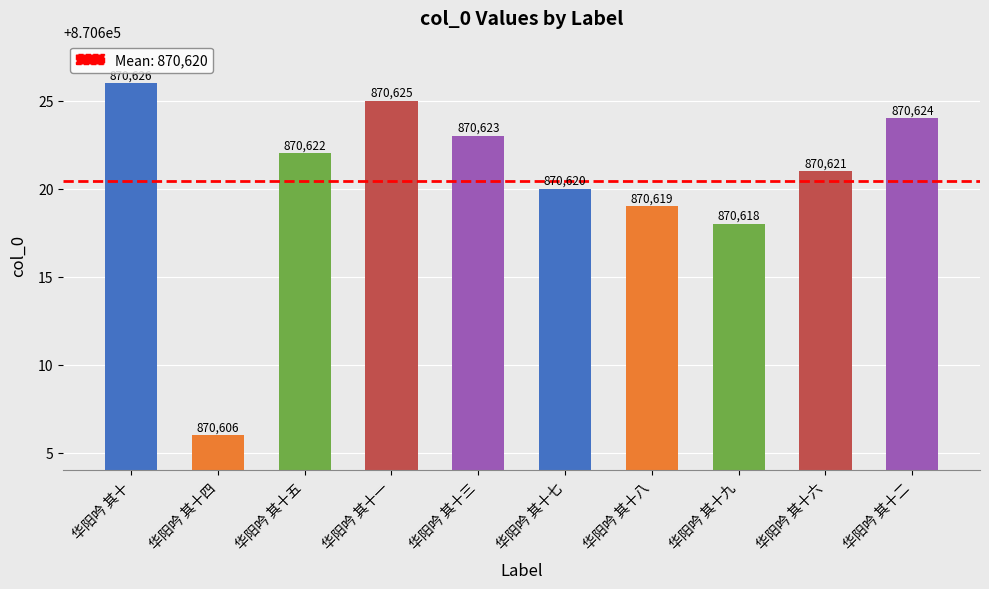

Reading left to right, extract all data points from this chart.

870626	870606	870622	870625	870623	870620	870619	870618	870621	870624